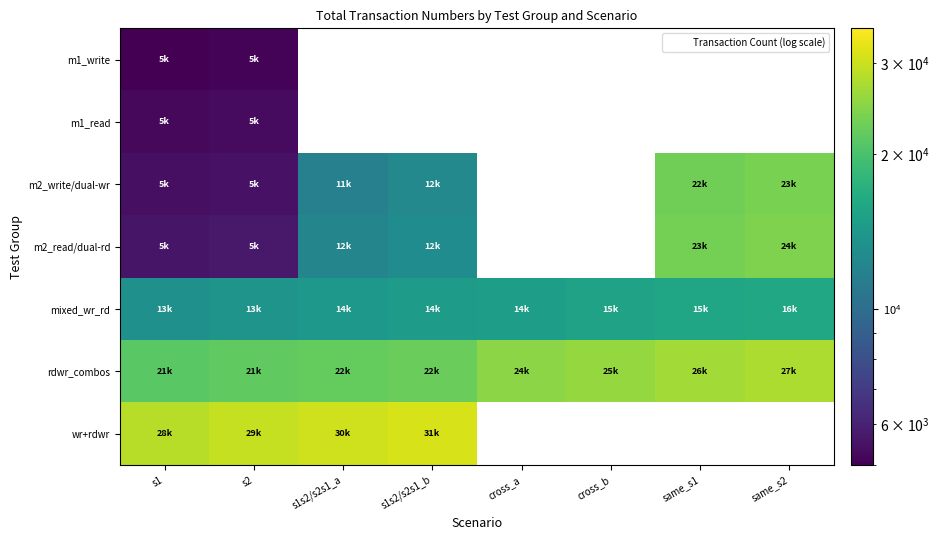

What is the approximate value of mixed_wr_rd at cross_b?

15300.0